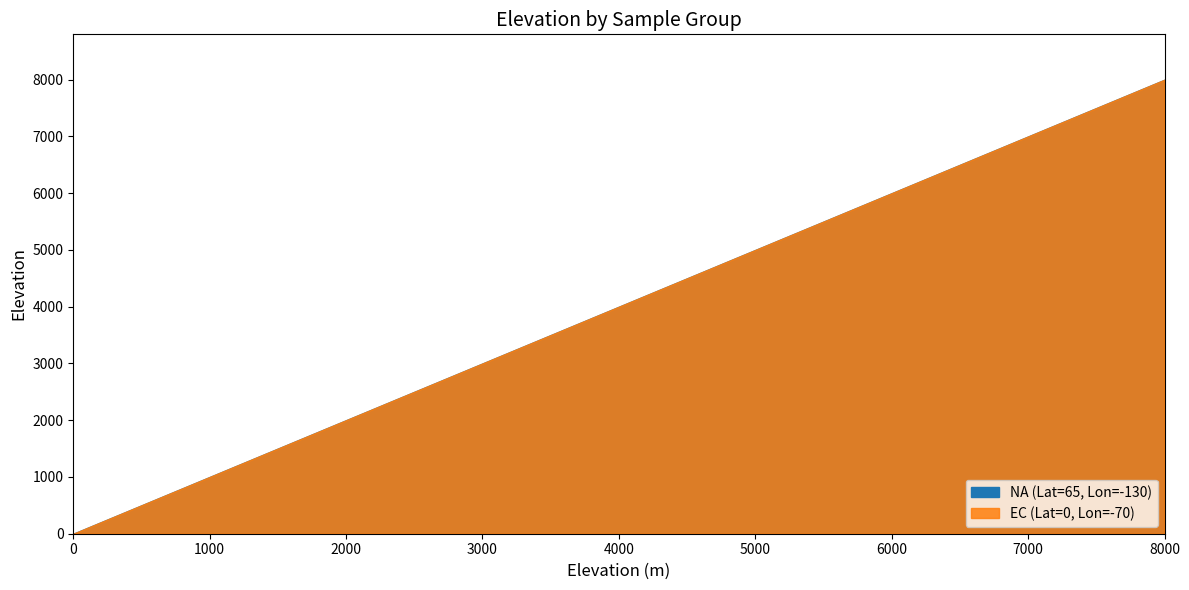

What is the average value of the Elevation_EC series?

4000